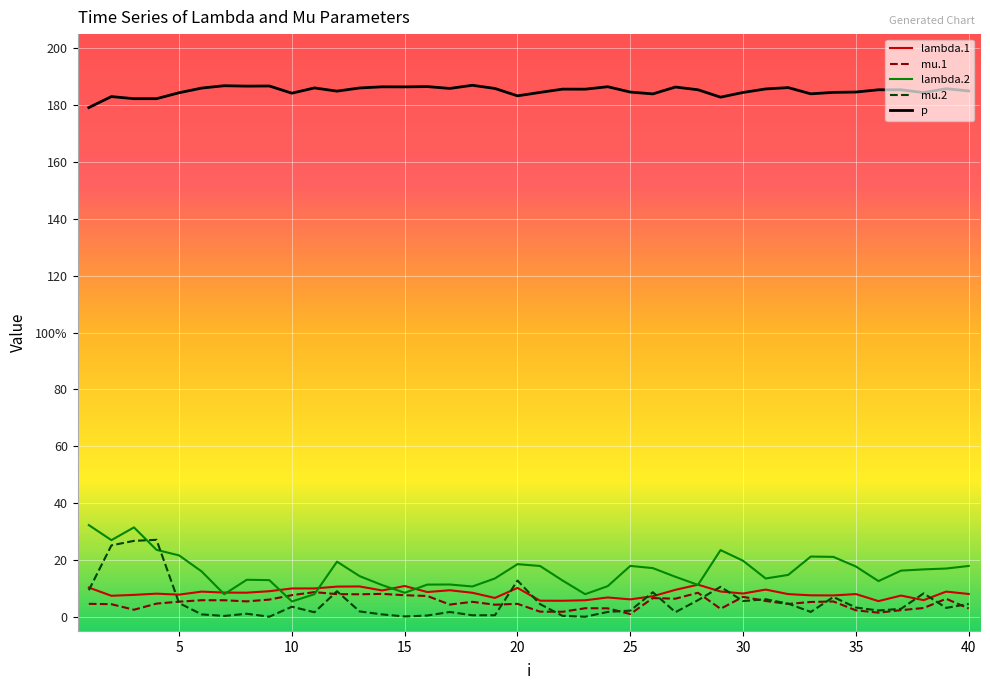

Reading left to right, transcribe all the data shown in this chart.

lambda.1: 10.3	7.4	7.7	8.1	7.8	8.8	8.5	8.5	9.0	9.9	10.0	10.6	10.7	9.2	10.8	8.7	9.3	8.4	6.6	10.1	5.6	5.6	5.8	6.8	6.1	7.2	9.5	11.3	8.9	8.2	9.6	8.0	7.5	7.5	8.0	5.5	7.4	5.8	8.8	8.0
mu.1: 4.5	4.4	2.5	4.6	5.3	5.8	5.8	5.4	6.0	7.6	8.7	7.9	7.9	8.0	7.6	7.3	4.3	5.2	4.2	4.5	1.8	1.7	3.0	3.0	0.9	6.6	6.3	8.4	2.8	7.0	5.5	4.5	5.2	5.4	2.3	1.4	2.3	3.1	6.3	2.9
lambda.2: 32.2	26.9	31.4	23.5	21.6	15.9	7.9	13.0	12.9	5.4	7.9	19.4	14.3	11.1	8.4	11.3	11.3	10.6	13.5	18.5	17.9	12.7	7.9	10.8	17.9	17.1	14.0	11.2	23.4	19.7	13.5	14.7	21.2	21.1	17.7	12.5	16.2	16.7	17.0	17.9
mu.2: 9.3	25.1	26.7	27.1	4.8	0.8	0.3	1.0	0.0	3.5	1.6	9.0	1.9	0.8	0.1	0.4	1.7	0.5	0.5	12.7	4.4	0.3	0.0	1.7	2.1	8.6	1.6	5.8	10.5	5.5	6.1	4.6	1.7	6.9	3.2	2.2	2.8	8.2	3.1	4.5
p: 179.2	183.0	182.3	182.3	184.4	186.0	186.8	186.7	186.7	184.2	186.1	184.9	186.0	186.5	186.4	186.5	185.9	187.0	185.9	183.3	184.5	185.6	185.6	186.5	184.6	184.0	186.4	185.4	182.8	184.5	185.7	186.2	184.0	184.5	184.6	185.4	185.4	184.4	185.8	185.0